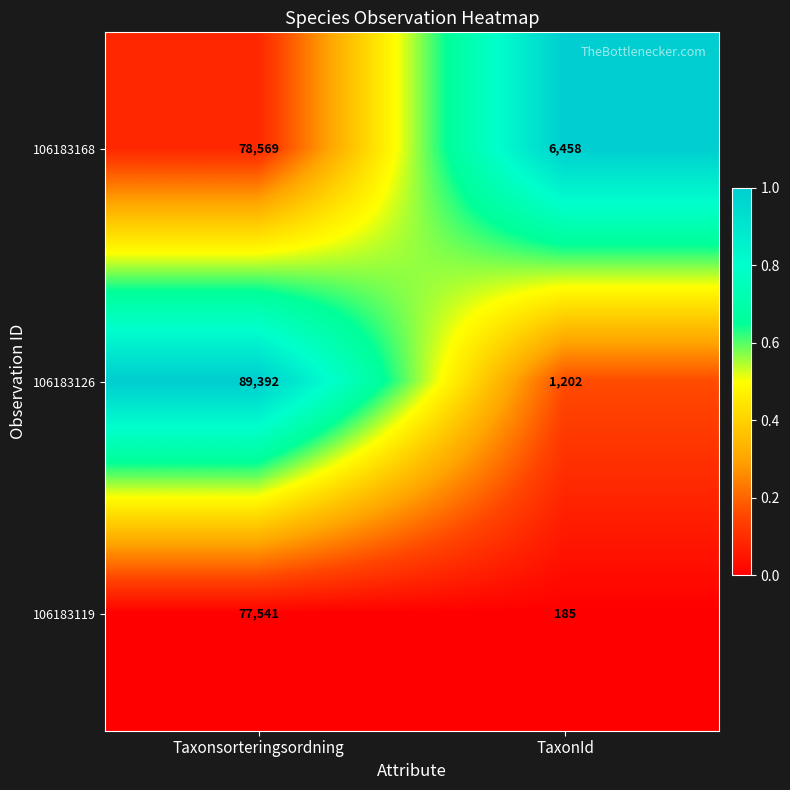

At TaxonId, list the series in order from smallest to largest.

106183119, 106183126, 106183168